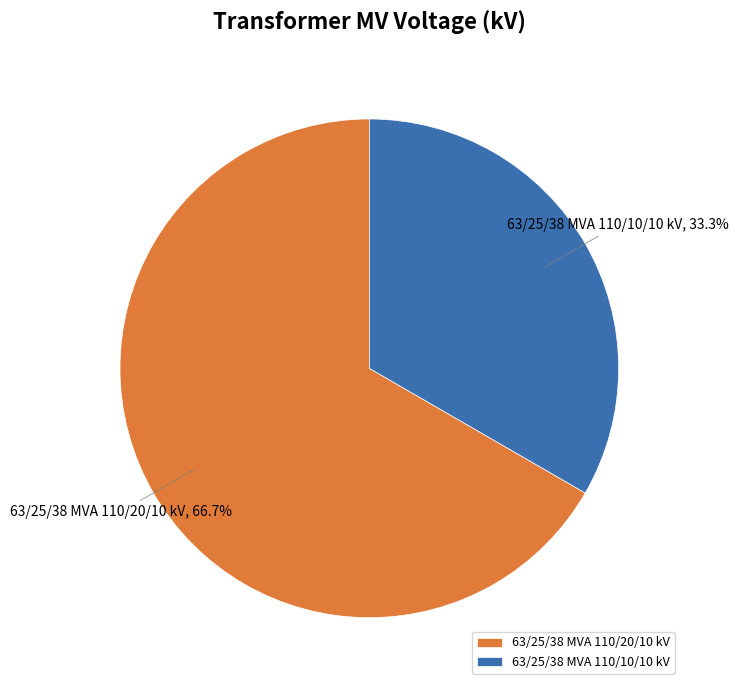

Which slice is the largest?

63/25/38 MVA 110/20/10 kV